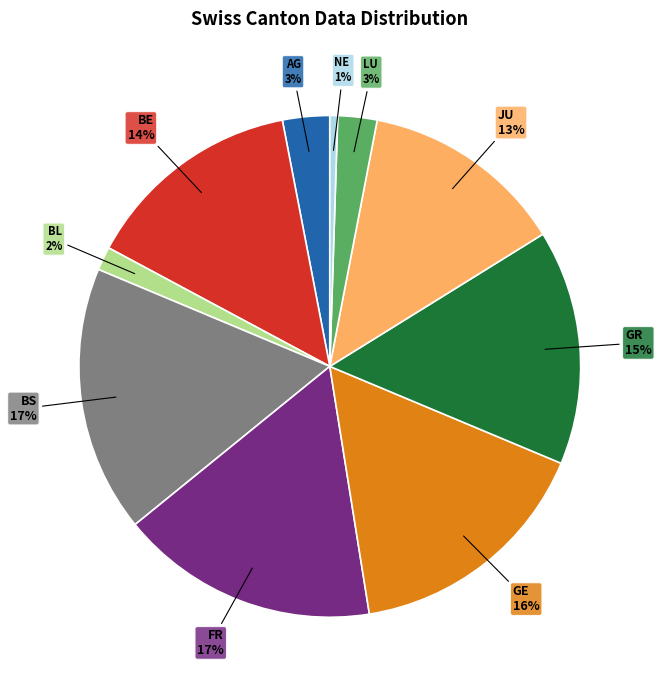

How many slices are in this pie chart?

10